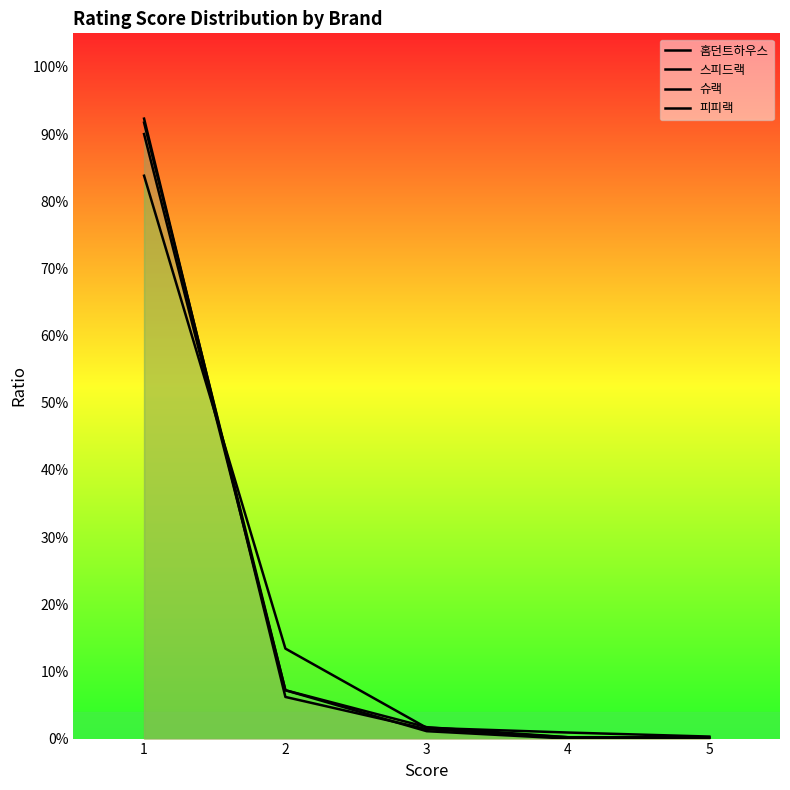

Where do 홈던트하우스 and 피피랙 first cross each other?

1 and 2